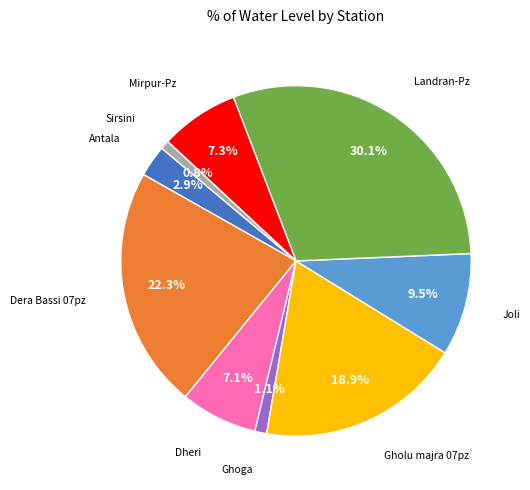

Is there a majority slice in this chart?

No